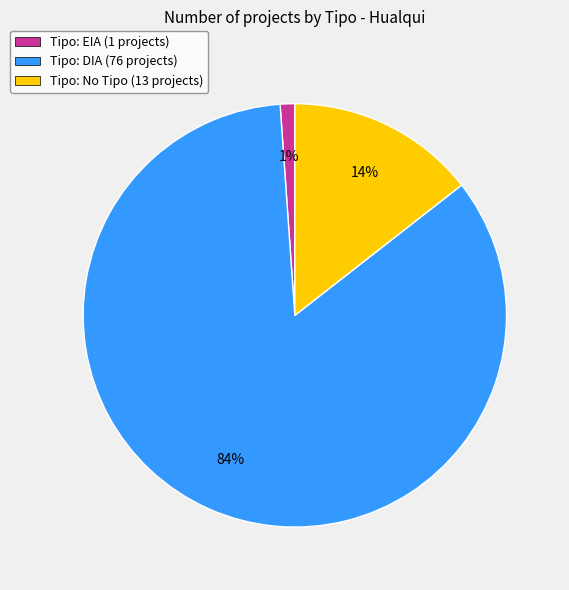

Is there a majority slice in this chart?

Yes